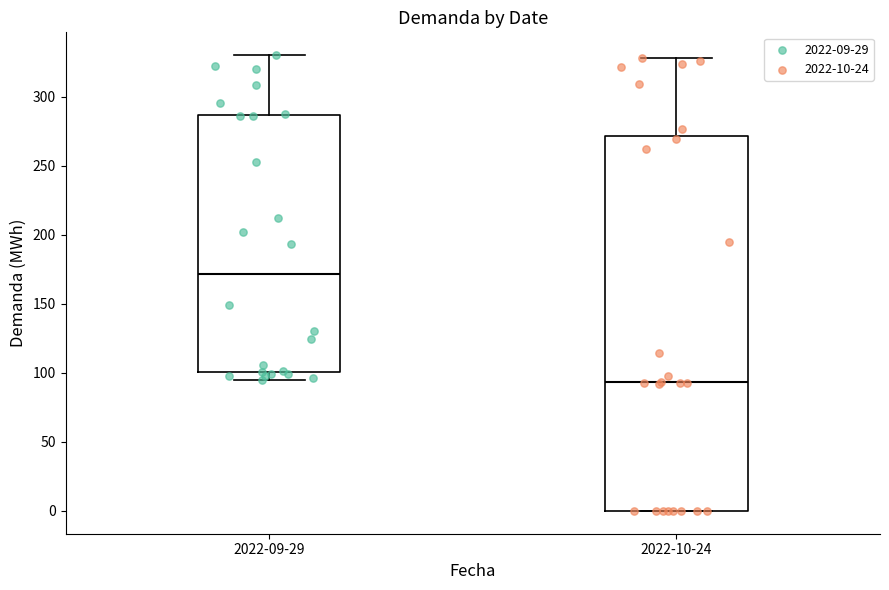

Reading left to right, read every box against the y-axis: the position of its median line, the range the box covers, and the ends of its whiskers. The values are not printed on the chart, so give them approximately, as read against the axis.

2022-09-29: median 170, box 100 to 285, whiskers 95 to 330
2022-10-24: median 95, box 0 to 270, whiskers 0 to 330